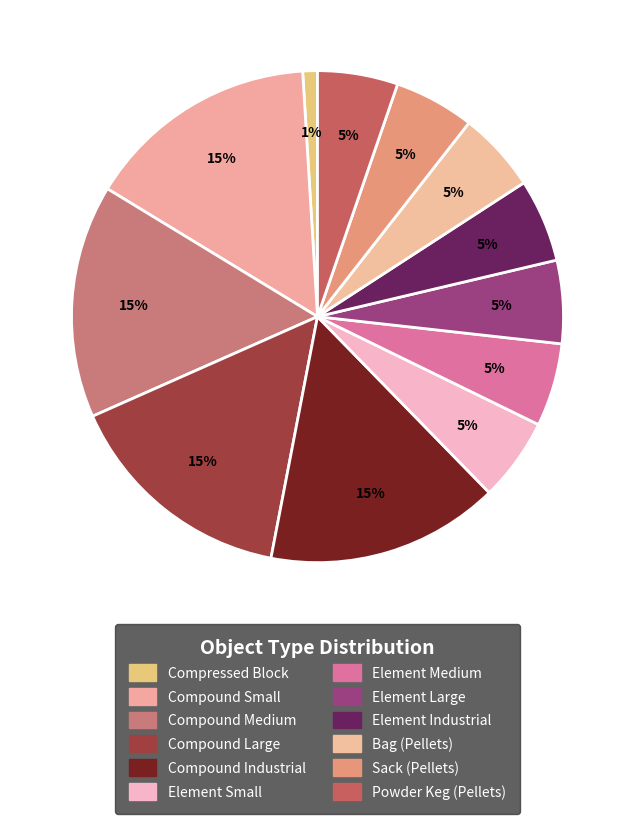

To the nearest percent, what is the difference between the Element Industrial and Compound Industrial slice percentages?

10%